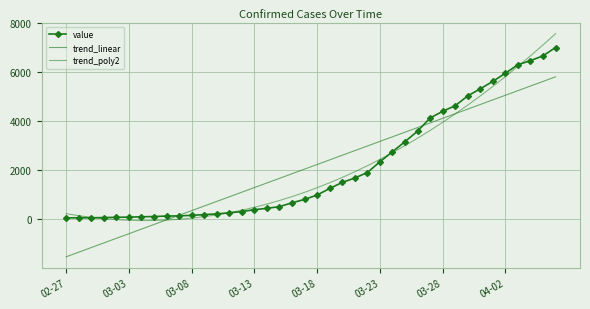

List the series in order of their overall mean, lowest first.

trend_poly2, trend_linear, value